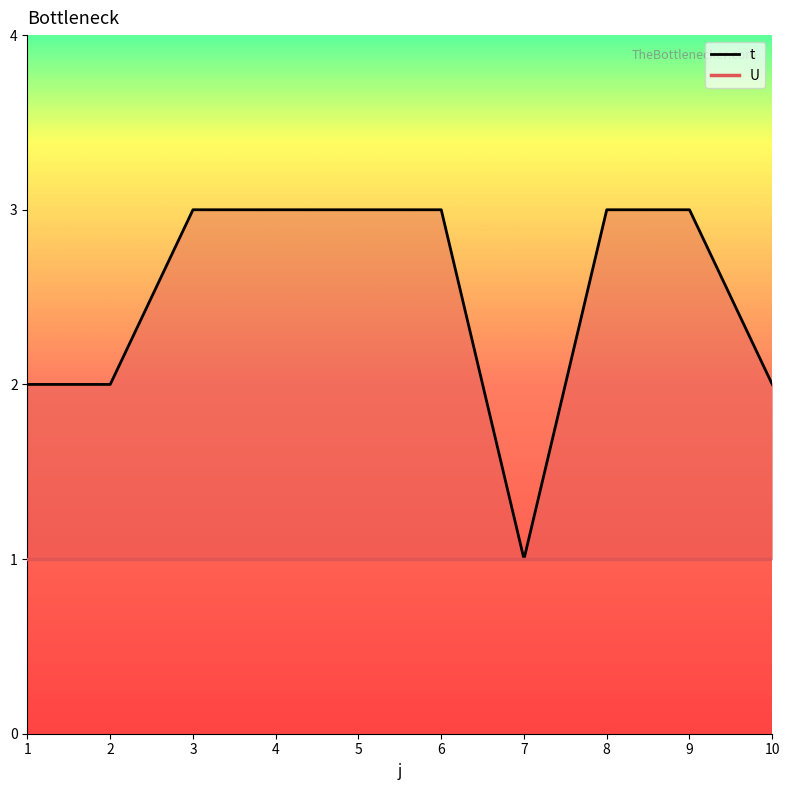

What is the value of the 7th point from the left?

1